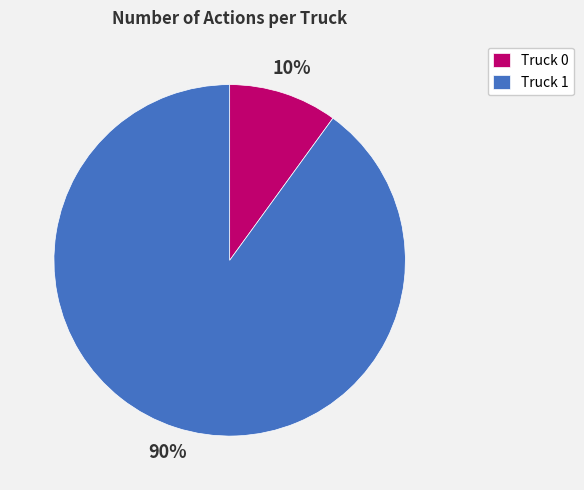

What is the largest slice in the pie chart?

Truck 1